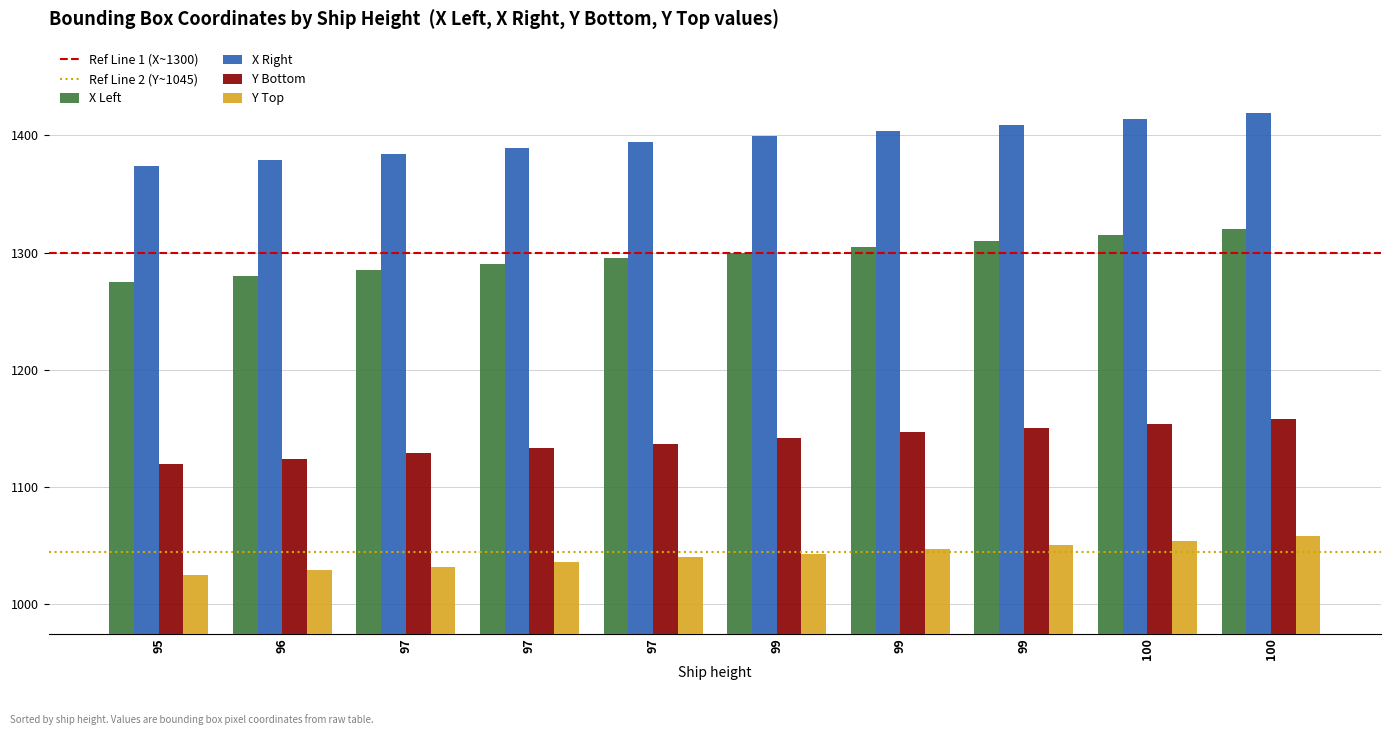

The value of X Left at 96 is 718. True or false?

False